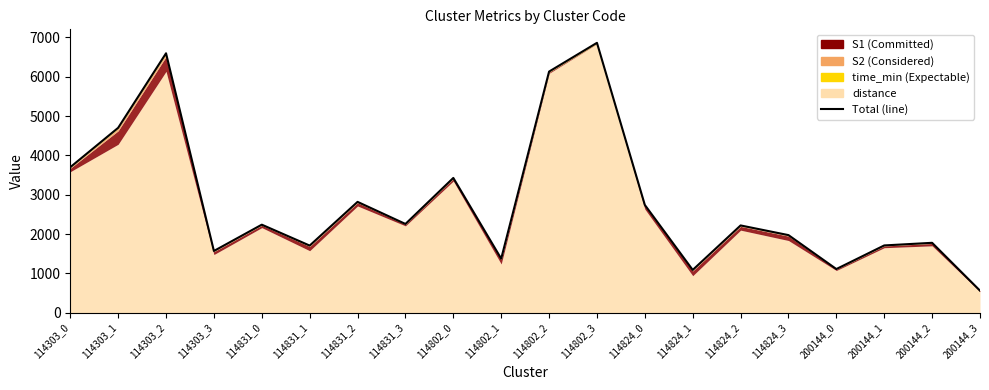

What is the difference between the maximum and minimum values?

6303.8